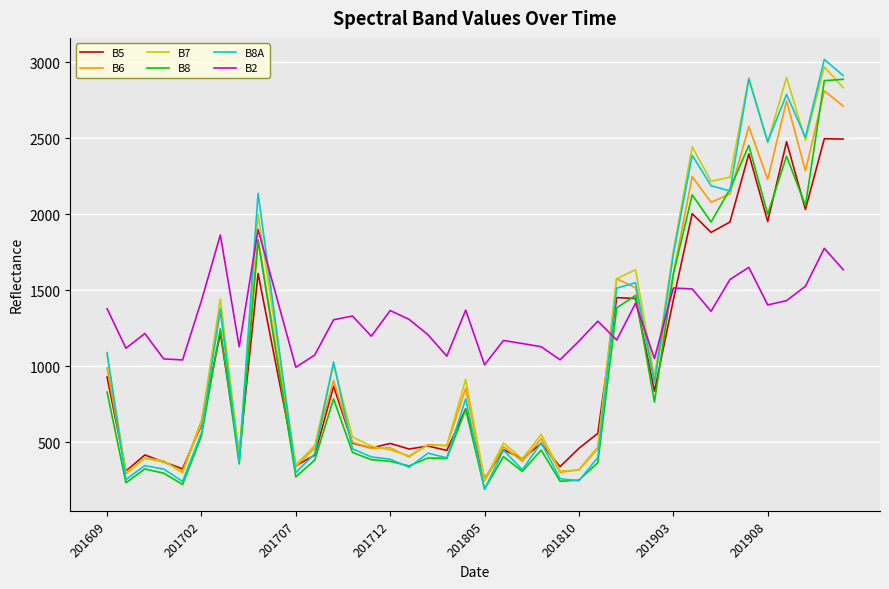

Which series ends up on top after the final intersection of B7 and B8?

B8